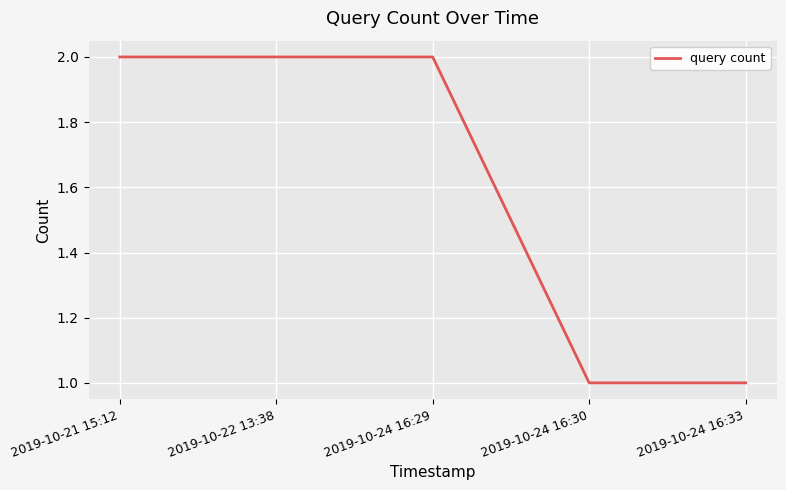

What position from the left is 2019-10-24 16:33?

5